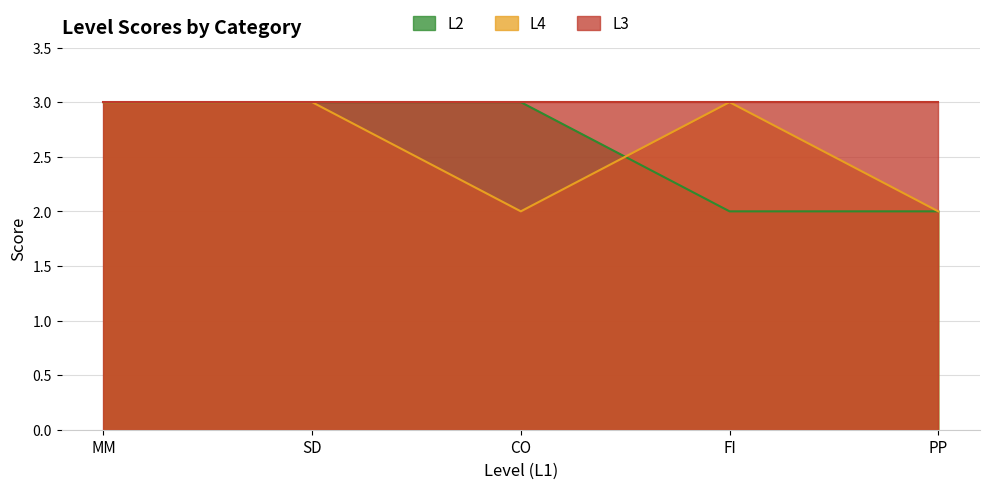

What is the value of the L2 point at the 3rd from the left?

3